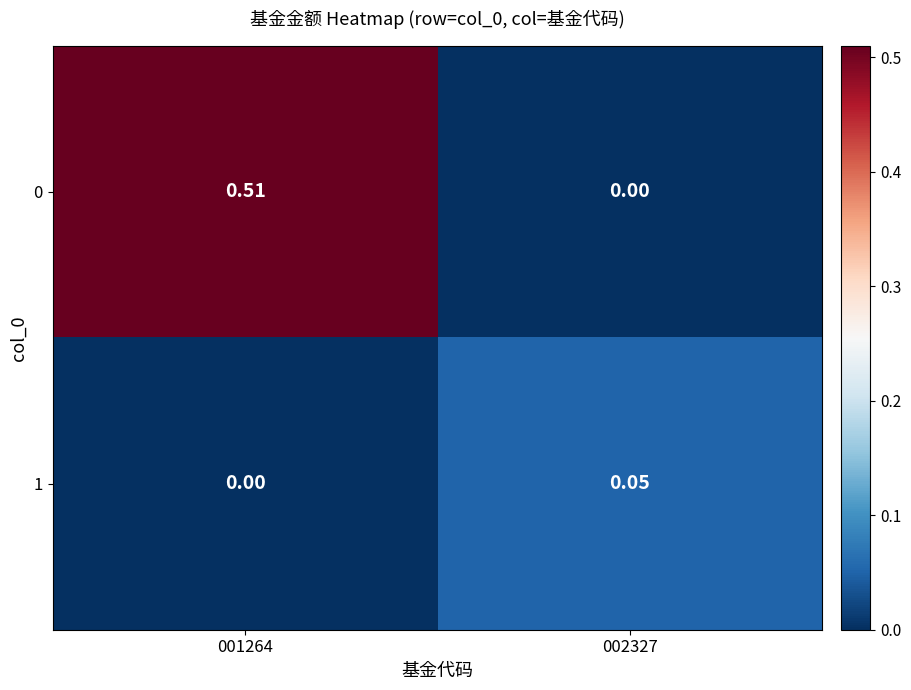

Is the value of 0 at 002327 greater than the value of 1 at 002327?

No